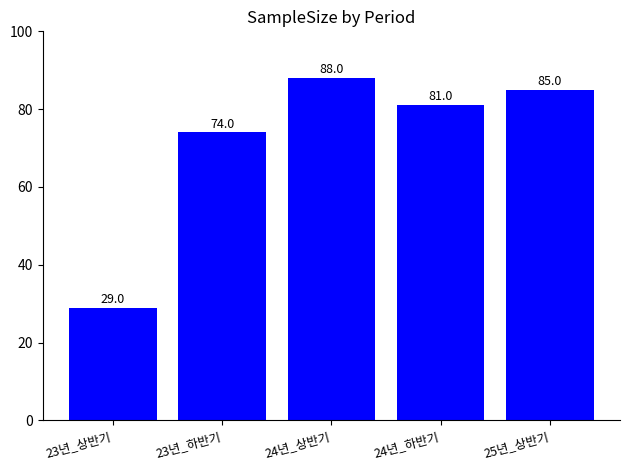

What is the difference between the values at 23년_하반기 and 23년_상반기?

45